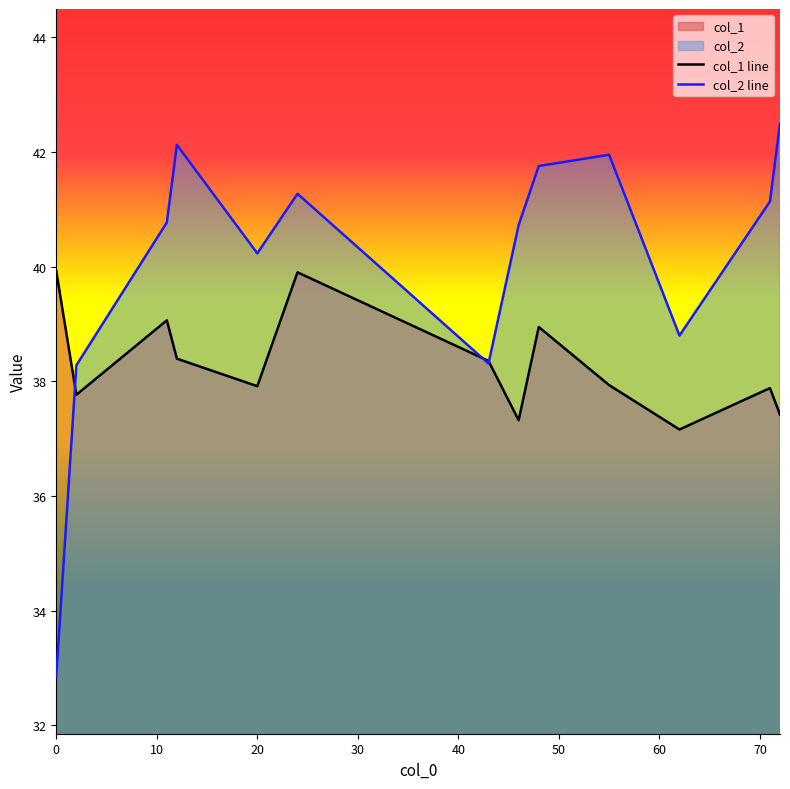

Rank the series by their average value, from highest to lowest.

col_2 line, col_1 line